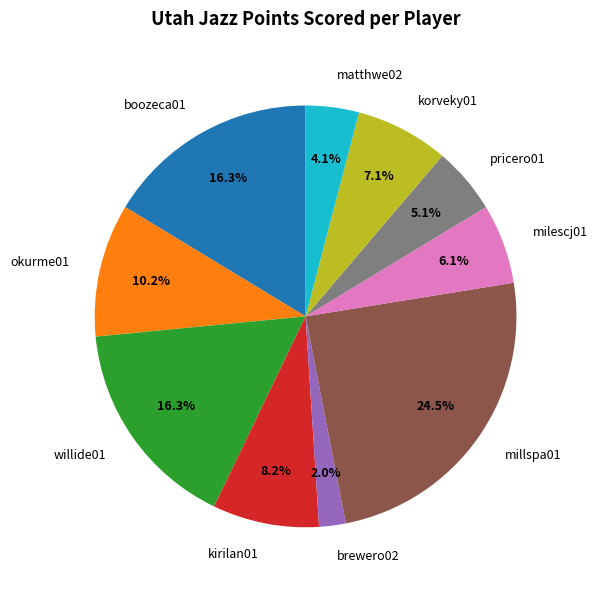

Count the number of slices in the pie.

10